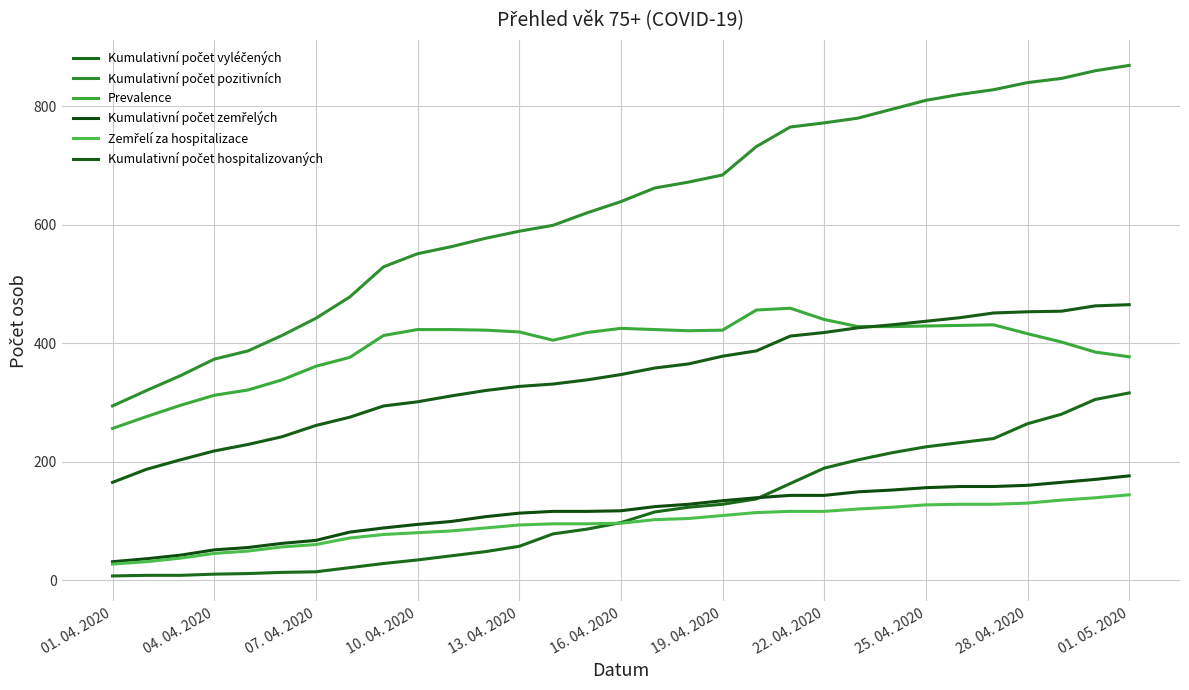

Does the chart have visible grid lines?

Yes